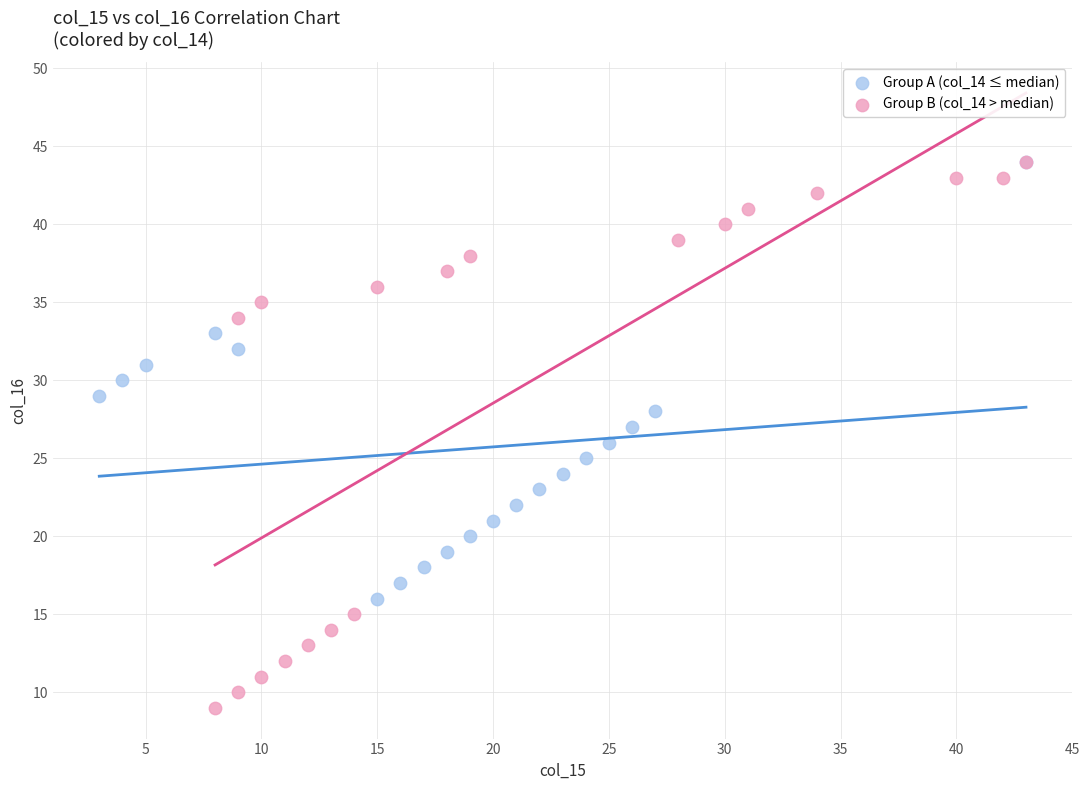

Which series contains the lowest Y value?

Group B (col_14 > median)